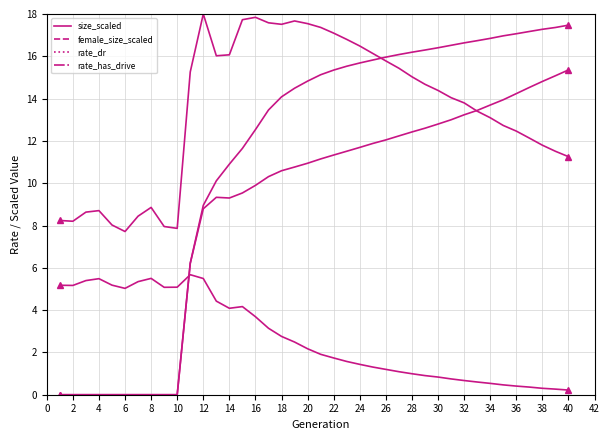

Is this an area chart (filled region under the line)?

No